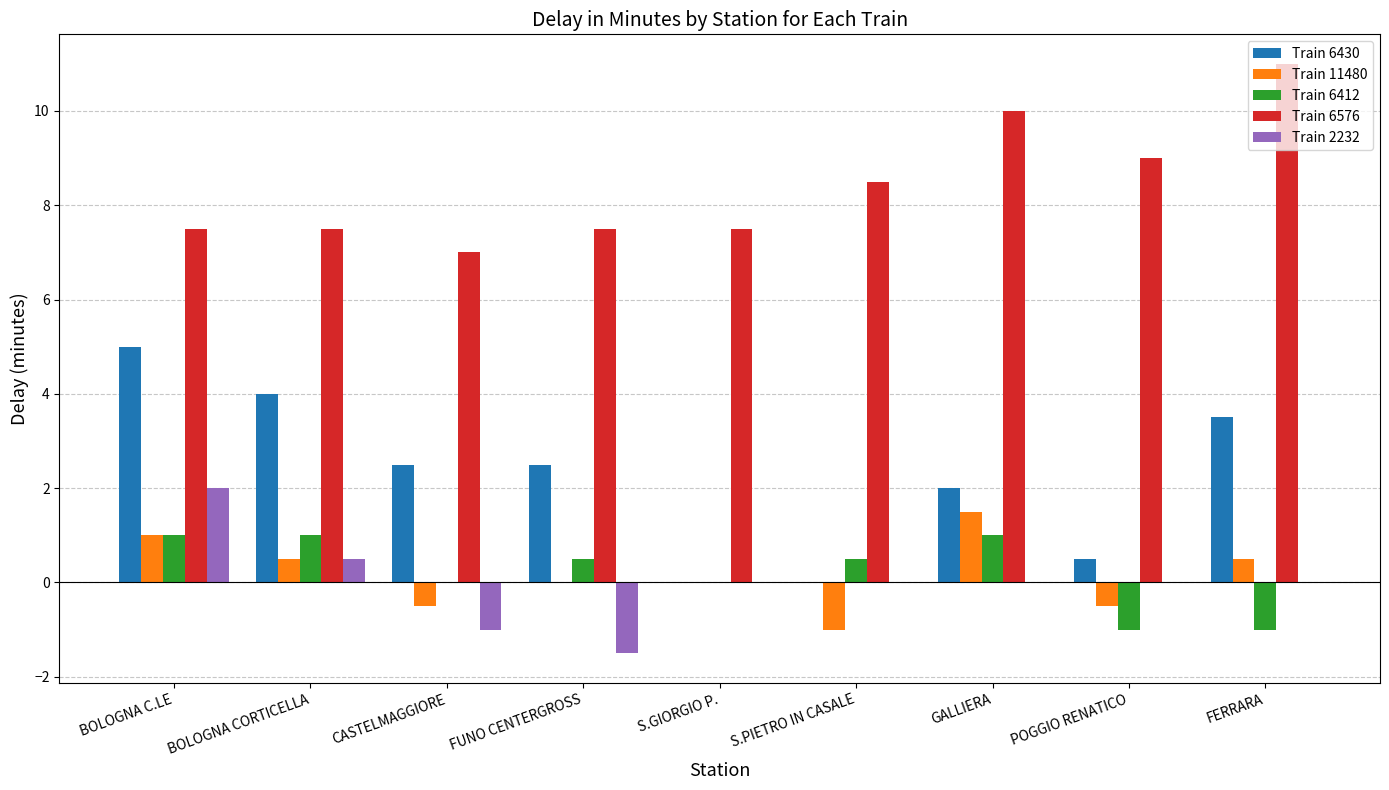

Is the value of Train 6430 at FUNO CENTERGROSS greater than the value of Train 6412 at FERRARA?

Yes